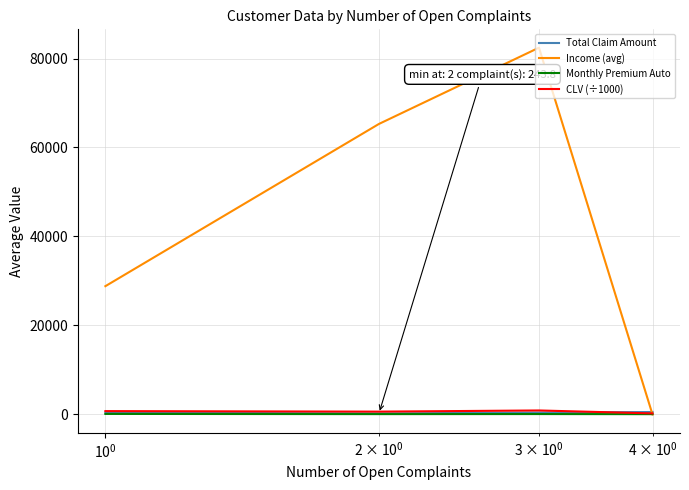

What is the maximum value for Income (avg)?

82433.0